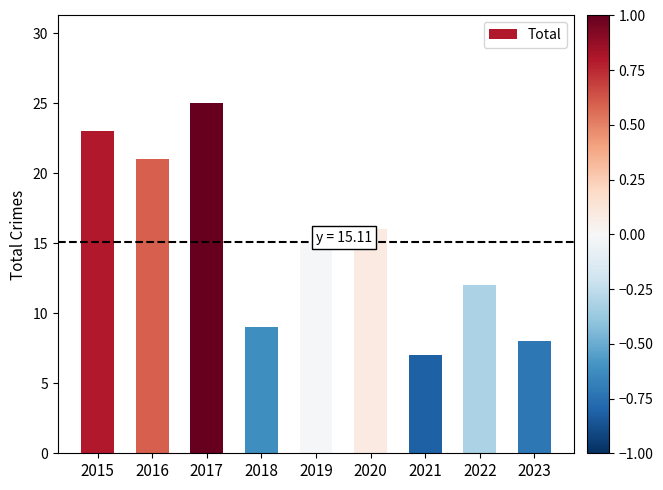

Between 2020 and 2022, which is larger?

2020